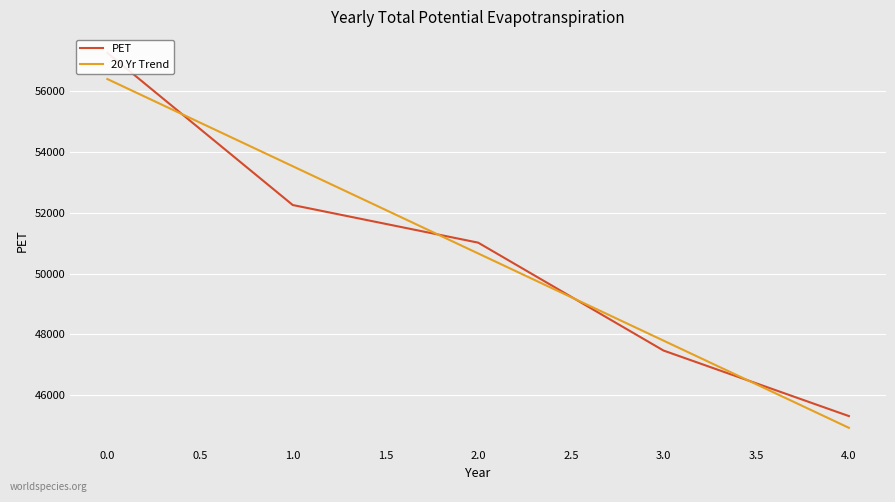

What is the difference between the 20 Yr Trend values at 2.0 and 3.0?

2872.1